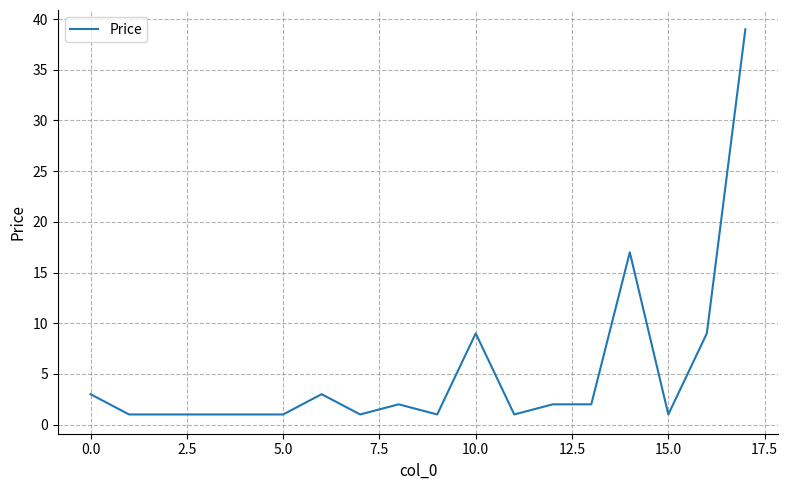

What is the maximum value shown in the chart?

39